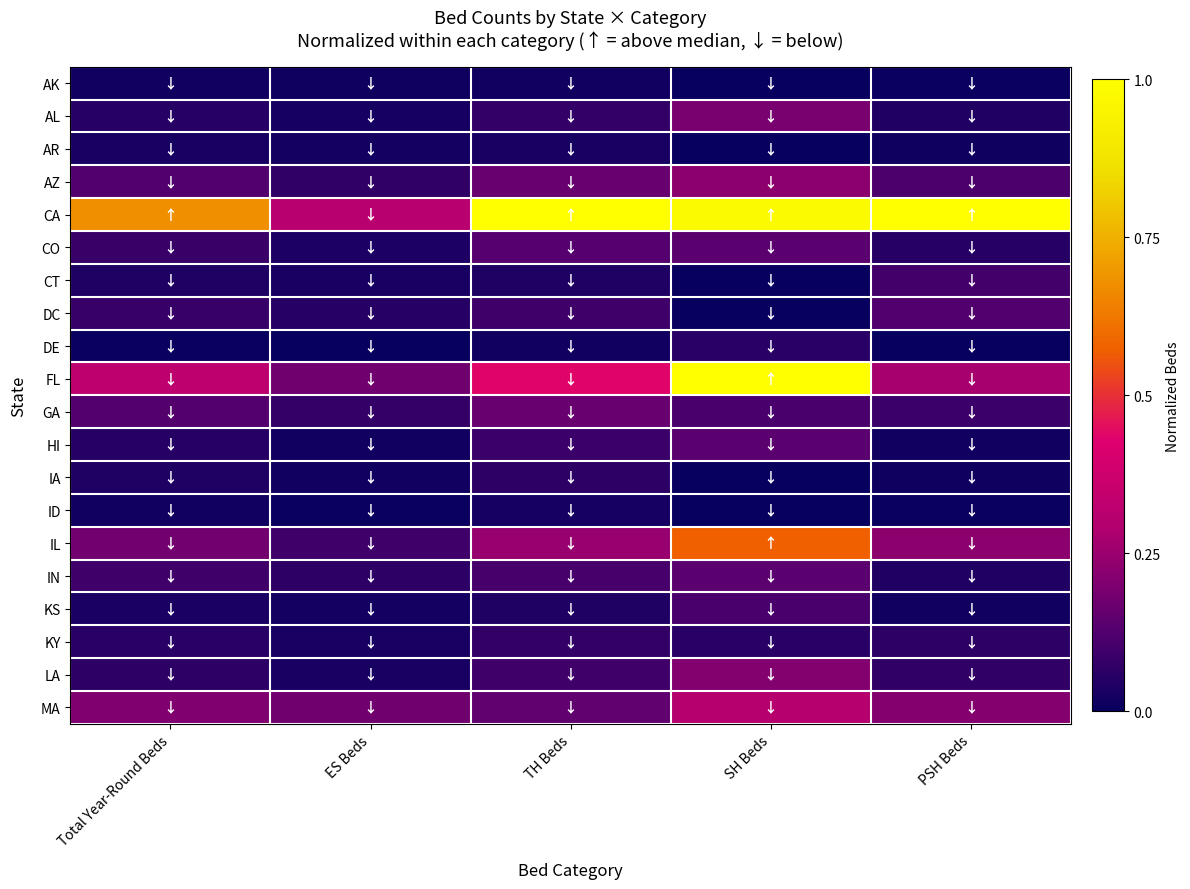

Reading left to right, list all the values displayed in this chart.

AK: Total Year-Round Beds=0.0	ES Beds=0.0	TH Beds=0.0	SH Beds=0.0	PSH Beds=0.0
AL: Total Year-Round Beds=0.1	ES Beds=0.0	TH Beds=0.1	SH Beds=0.2	PSH Beds=0.0
AR: Total Year-Round Beds=0.0	ES Beds=0.0	TH Beds=0.0	SH Beds=0.0	PSH Beds=0.0
AZ: Total Year-Round Beds=0.1	ES Beds=0.1	TH Beds=0.2	SH Beds=0.2	PSH Beds=0.1
CA: Total Year-Round Beds=0.7	ES Beds=0.3	TH Beds=1.0	SH Beds=1.0	PSH Beds=1.0
CO: Total Year-Round Beds=0.1	ES Beds=0.0	TH Beds=0.1	SH Beds=0.1	PSH Beds=0.1
CT: Total Year-Round Beds=0.0	ES Beds=0.0	TH Beds=0.0	SH Beds=0.0	PSH Beds=0.1
DC: Total Year-Round Beds=0.1	ES Beds=0.1	TH Beds=0.1	SH Beds=0.0	PSH Beds=0.1
DE: Total Year-Round Beds=0.0	ES Beds=0.0	TH Beds=0.0	SH Beds=0.1	PSH Beds=0.0
FL: Total Year-Round Beds=0.3	ES Beds=0.2	TH Beds=0.4	SH Beds=1.0	PSH Beds=0.3
GA: Total Year-Round Beds=0.1	ES Beds=0.1	TH Beds=0.2	SH Beds=0.1	PSH Beds=0.1
HI: Total Year-Round Beds=0.1	ES Beds=0.0	TH Beds=0.1	SH Beds=0.1	PSH Beds=0.0
IA: Total Year-Round Beds=0.0	ES Beds=0.0	TH Beds=0.1	SH Beds=0.0	PSH Beds=0.0
ID: Total Year-Round Beds=0.0	ES Beds=0.0	TH Beds=0.0	SH Beds=0.0	PSH Beds=0.0
IL: Total Year-Round Beds=0.2	ES Beds=0.1	TH Beds=0.2	SH Beds=0.6	PSH Beds=0.2
IN: Total Year-Round Beds=0.1	ES Beds=0.1	TH Beds=0.1	SH Beds=0.1	PSH Beds=0.0
KS: Total Year-Round Beds=0.0	ES Beds=0.0	TH Beds=0.0	SH Beds=0.1	PSH Beds=0.0
KY: Total Year-Round Beds=0.1	ES Beds=0.0	TH Beds=0.1	SH Beds=0.1	PSH Beds=0.1
LA: Total Year-Round Beds=0.1	ES Beds=0.0	TH Beds=0.1	SH Beds=0.2	PSH Beds=0.1
MA: Total Year-Round Beds=0.2	ES Beds=0.2	TH Beds=0.1	SH Beds=0.3	PSH Beds=0.2